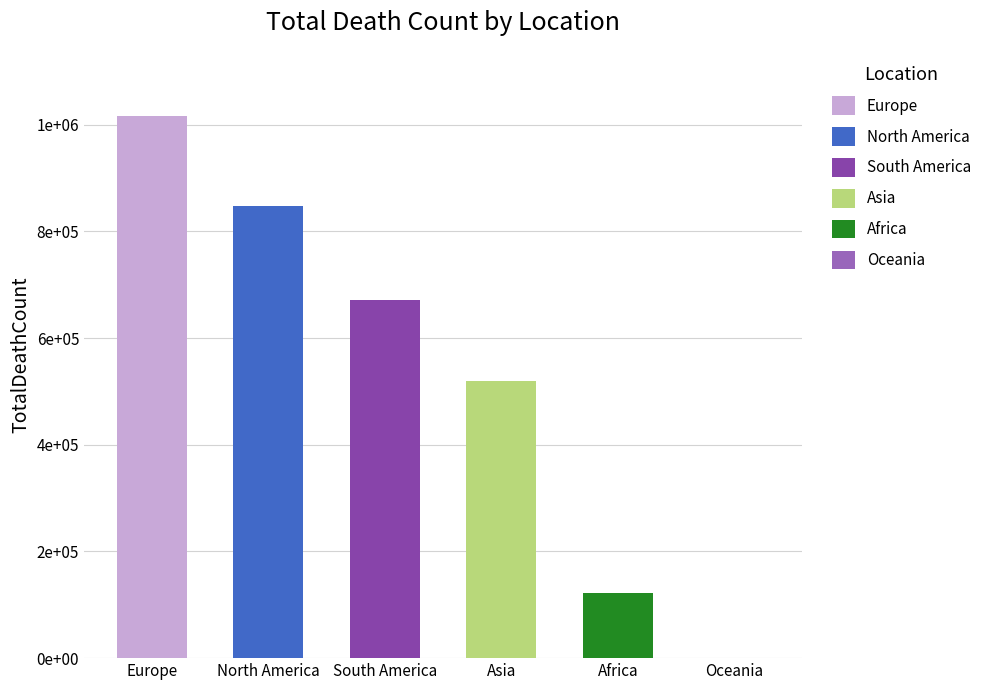

Reading right to left, list all the values displayed in this chart.

1046	121784	520269	672415	847942	1016750